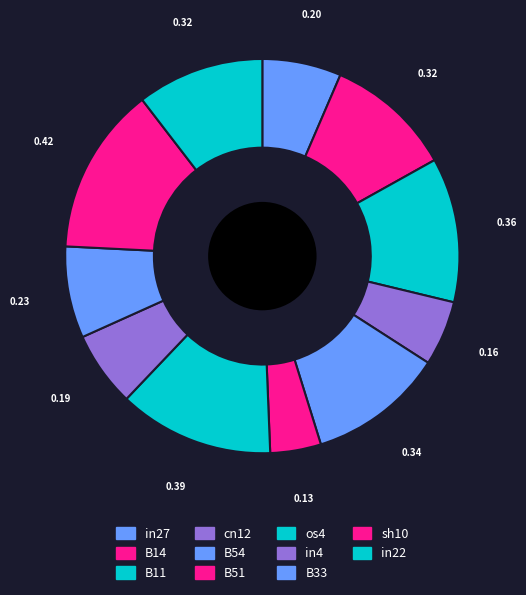

What is the change in value from cn12 to os4?

+0.2